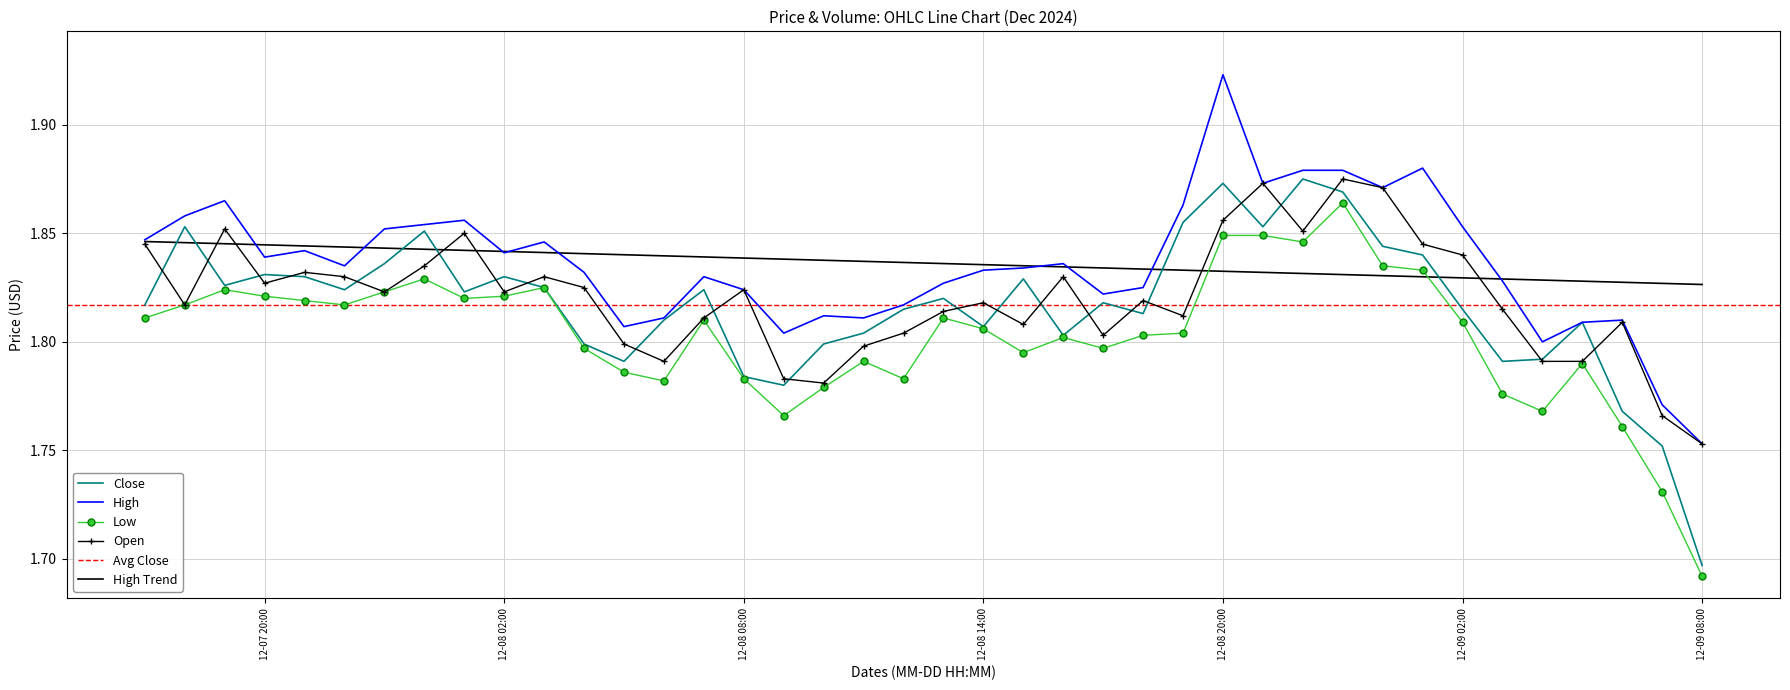

Is this an area chart (filled region under the line)?

No